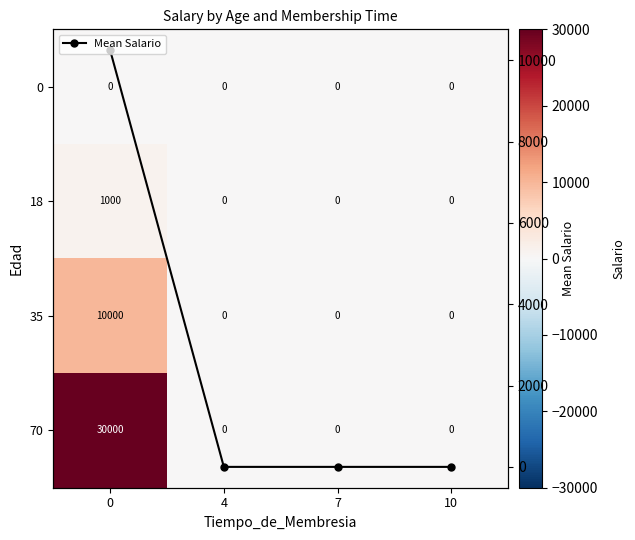

Is the value of Mean Salario at 7 greater than the value of 0 at 10?

No